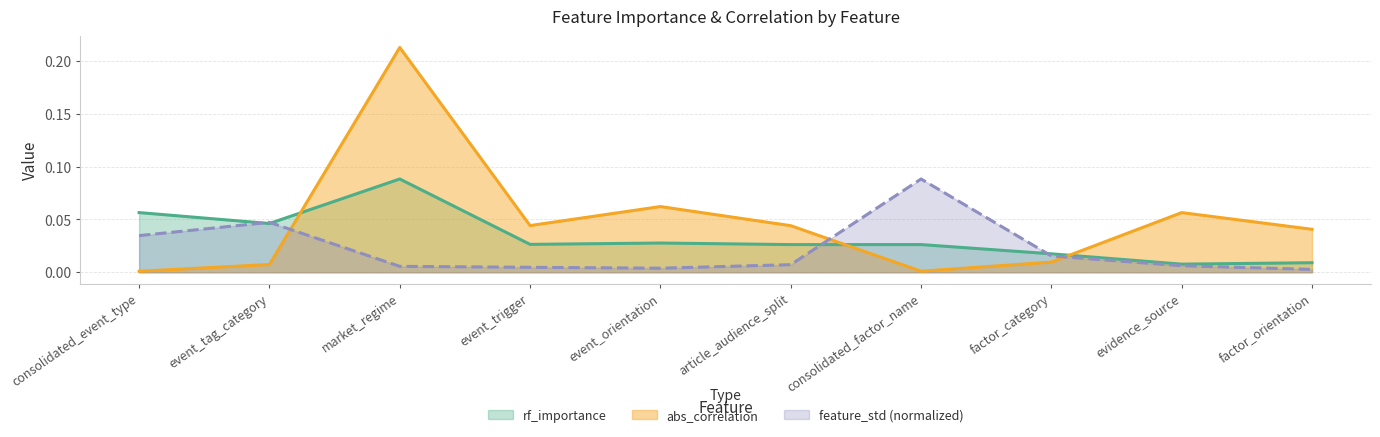

After their last crossing, which series has the higher values: abs_correlation or feature_std?

abs_correlation